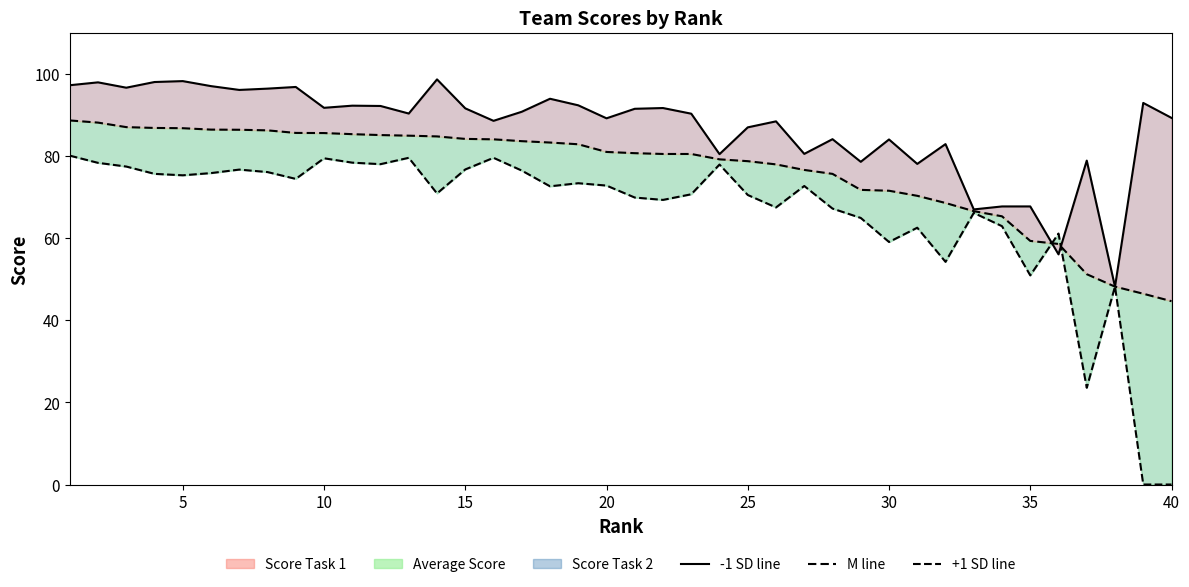

True or false: Score Task 2 and Score Task 1 intersect in this chart.

True